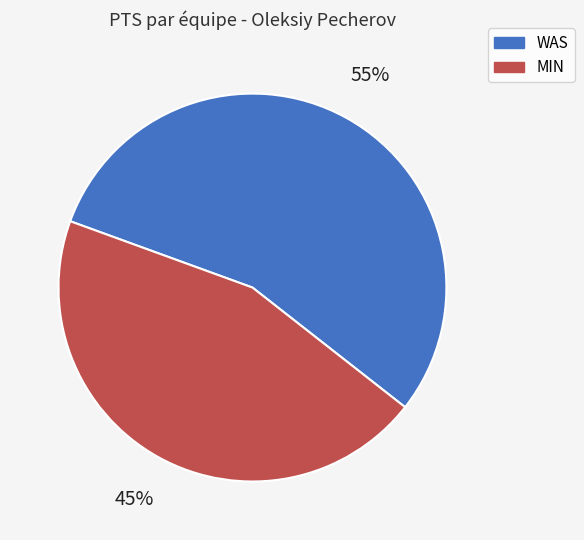

Is the sum of MIN and WAS greater than half?

Yes